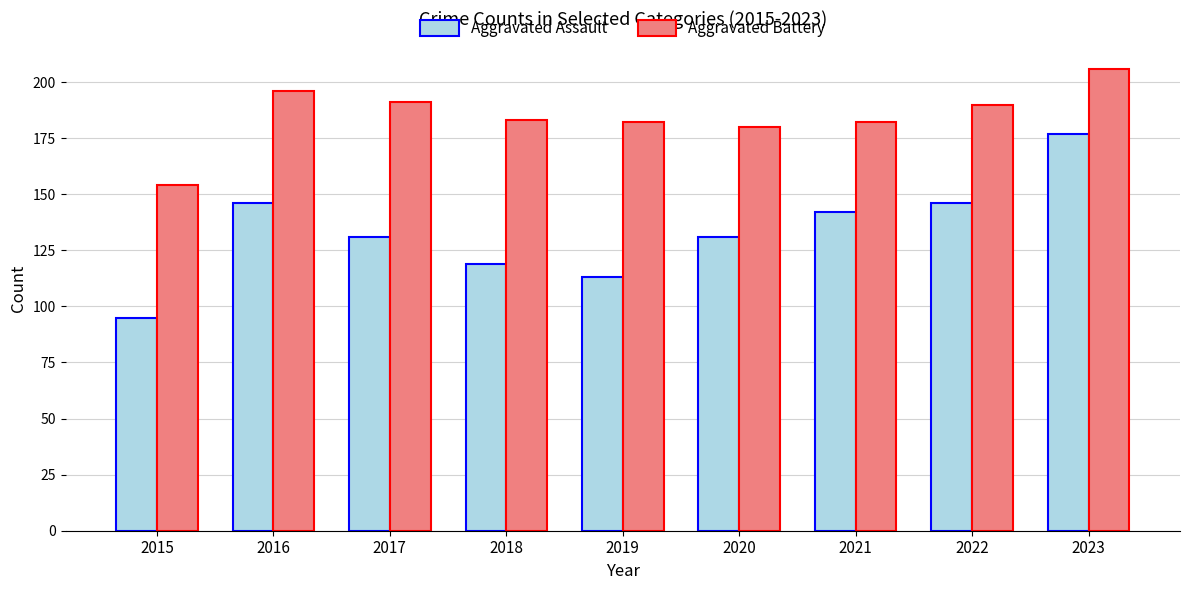

At which category does the chart reach its minimum across all series?

2015